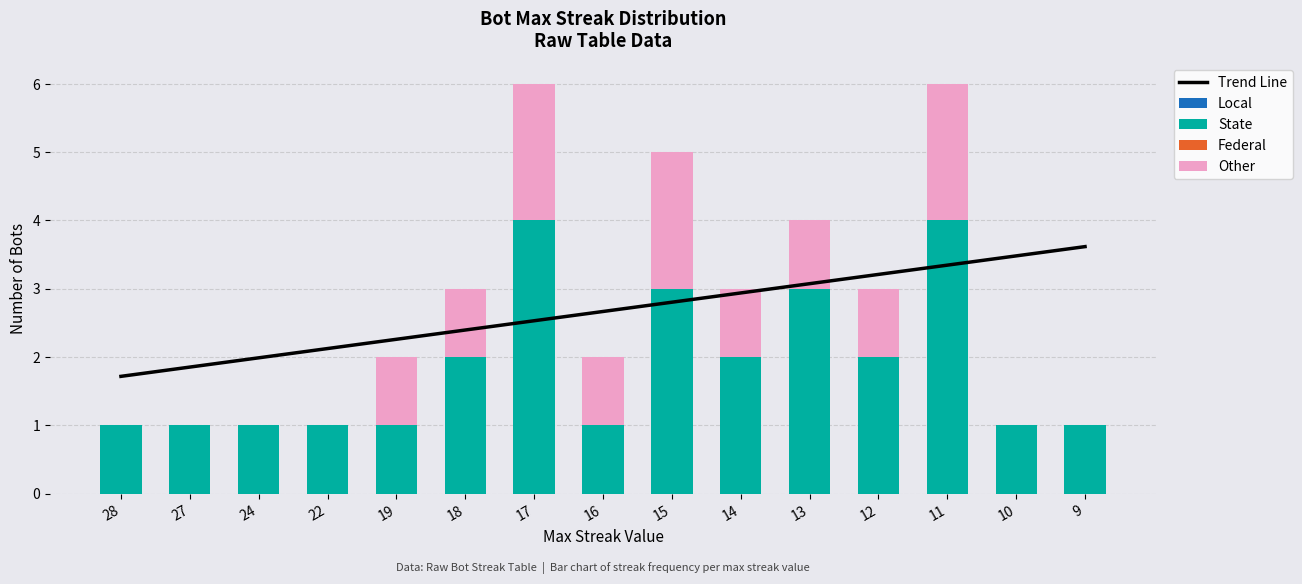

Between 27 and 15, which series saw the biggest shift?

State